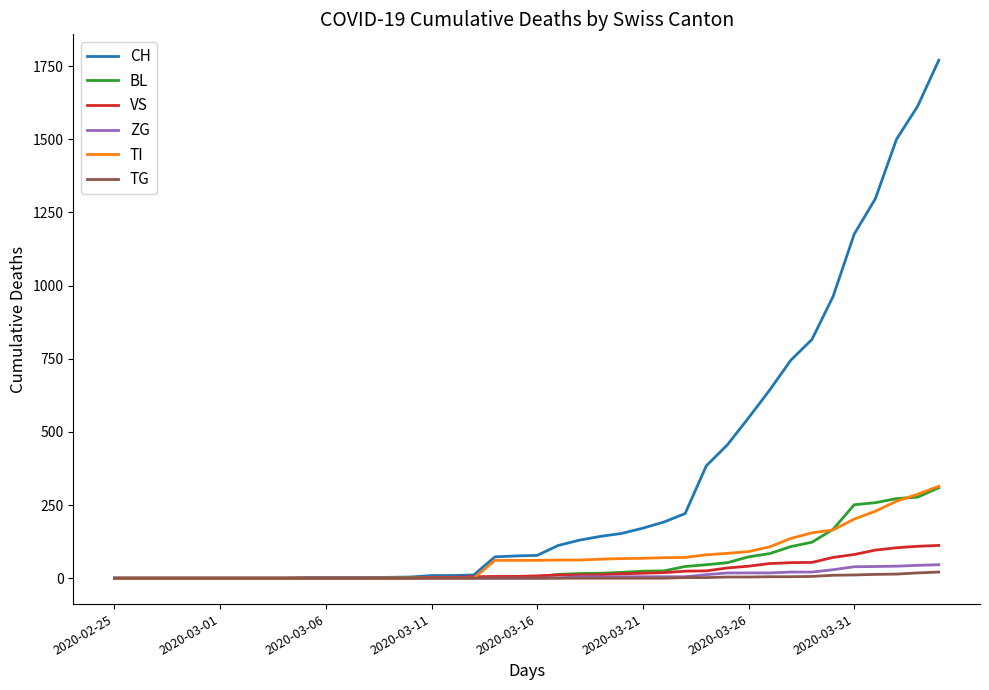

Which series has the largest range (max minus min)?

CH